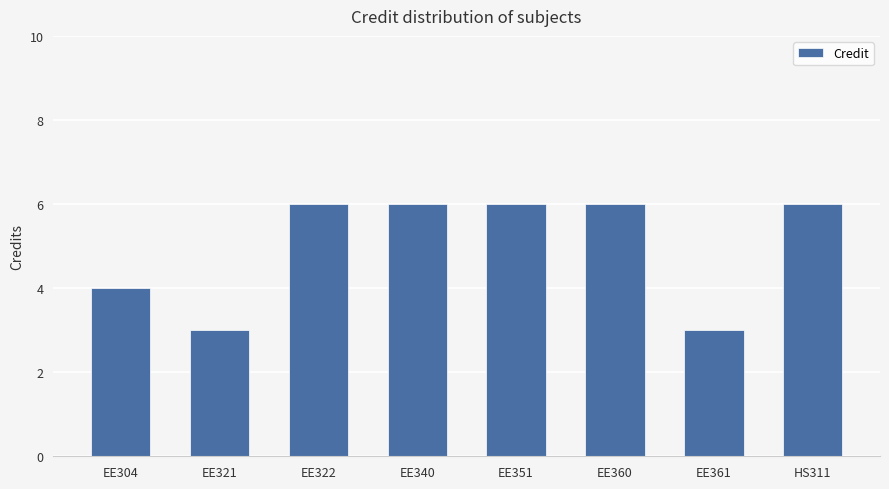

What position from the left is EE361?

7